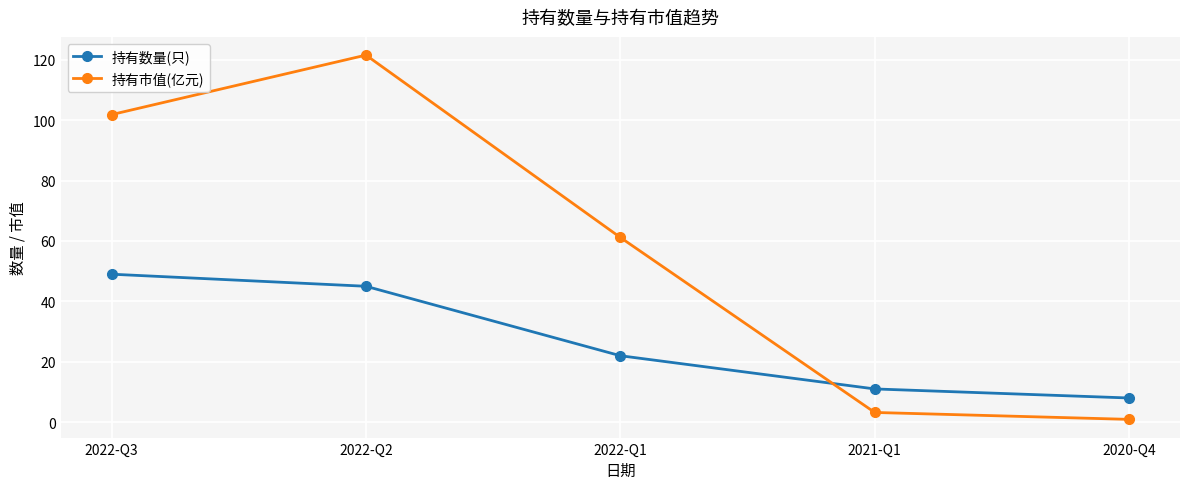

What is the sum of all 持有数量(只) values?

135.0